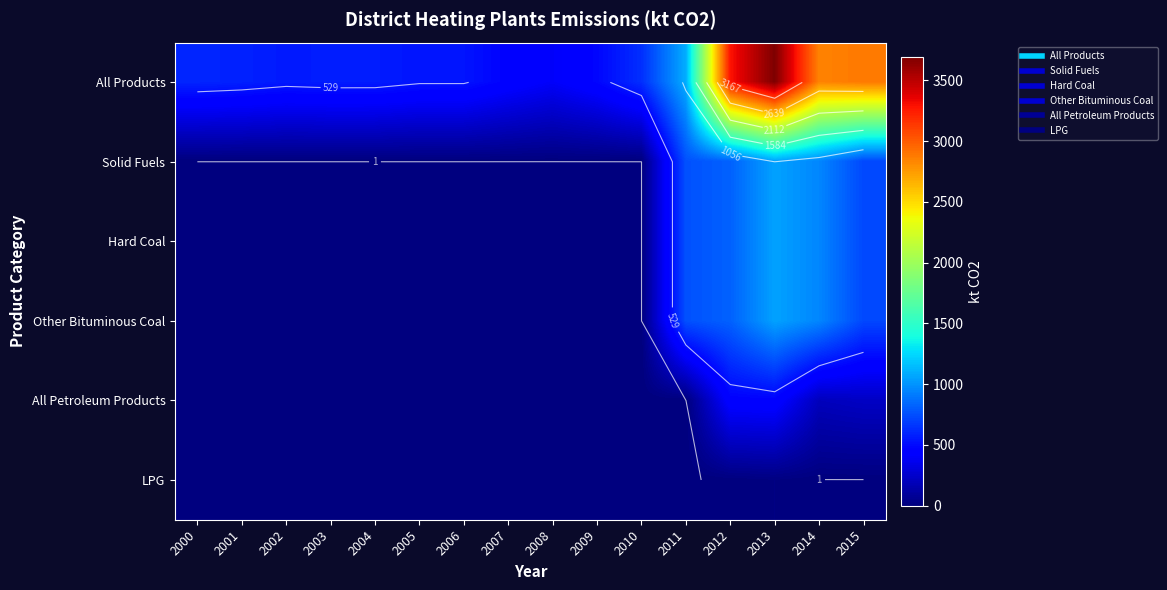

Which series has the largest range (max minus min)?

All Products